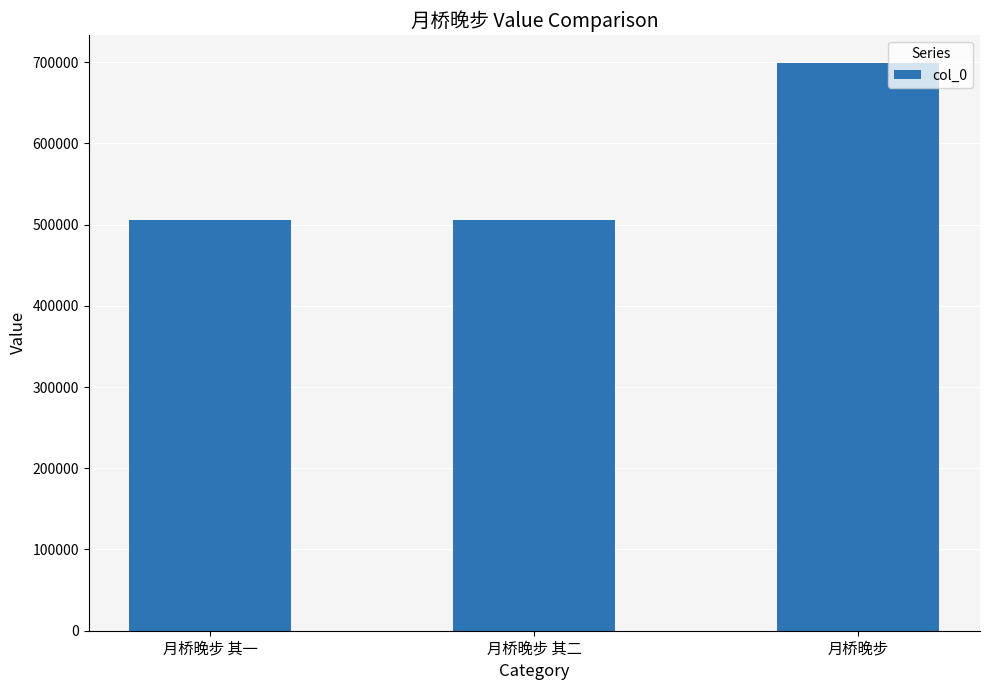

Which has a higher value, 月桥晚步 or 月桥晚步 其一?

月桥晚步